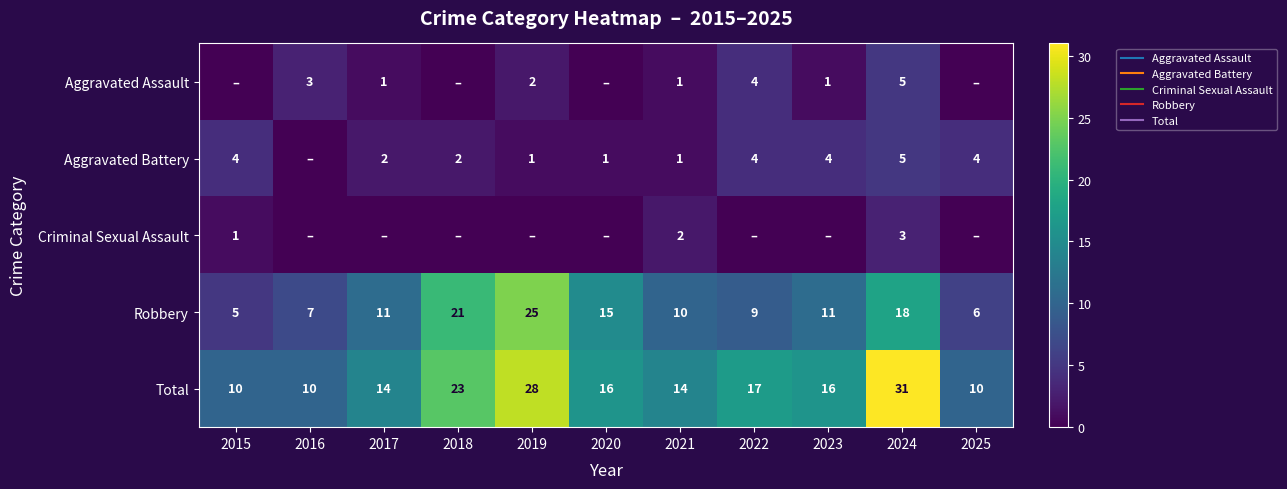

The value of Total at 2022 is 10. True or false?

False